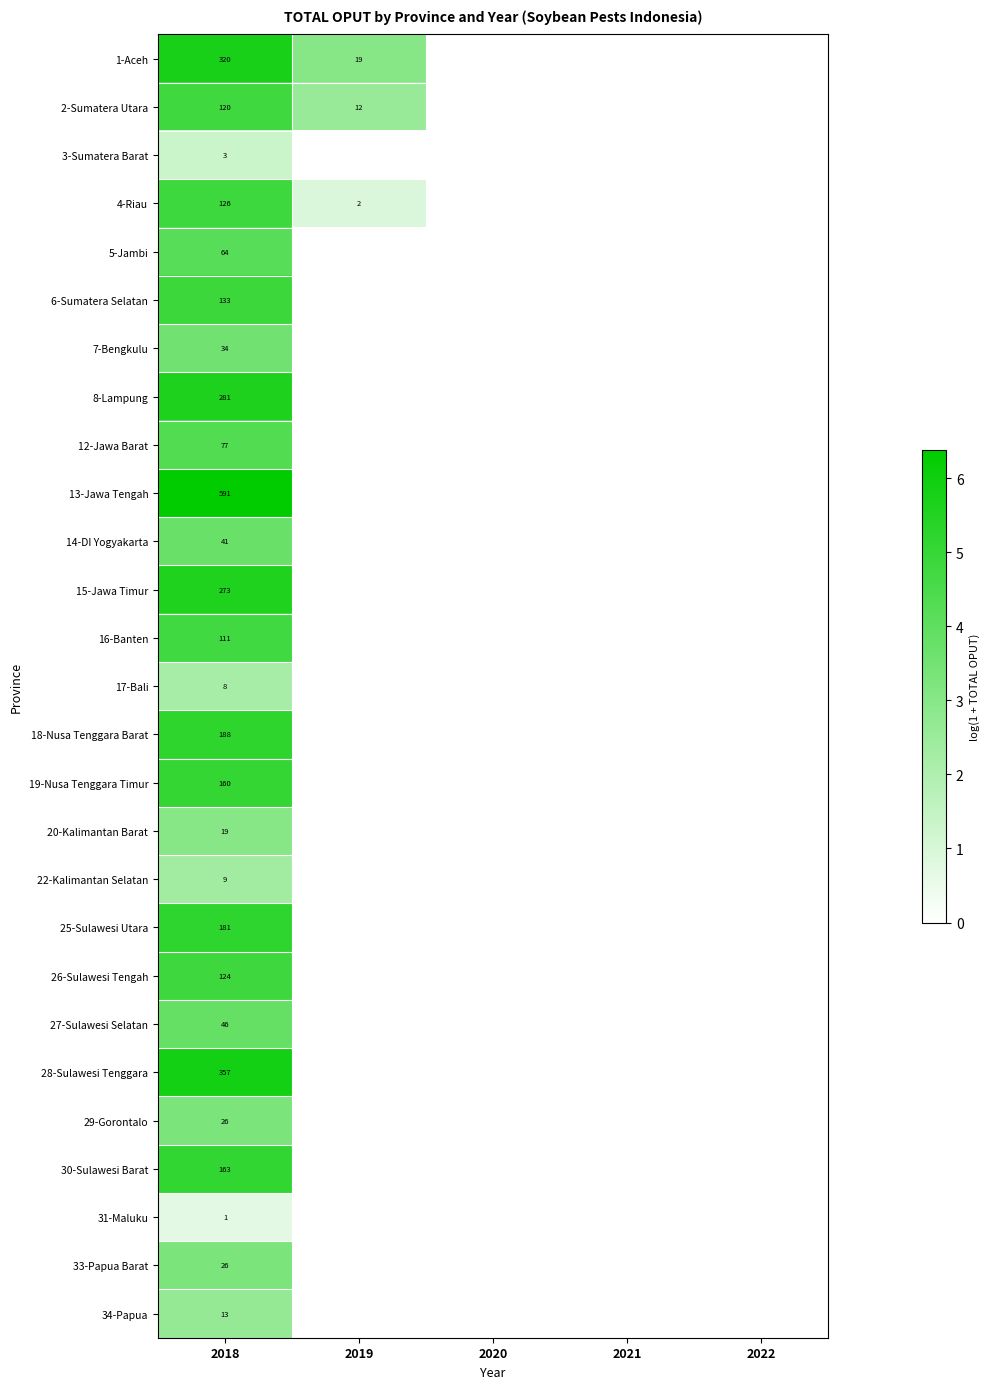

Is it true that 12-Jawa Barat equals 77 at 2018?

True